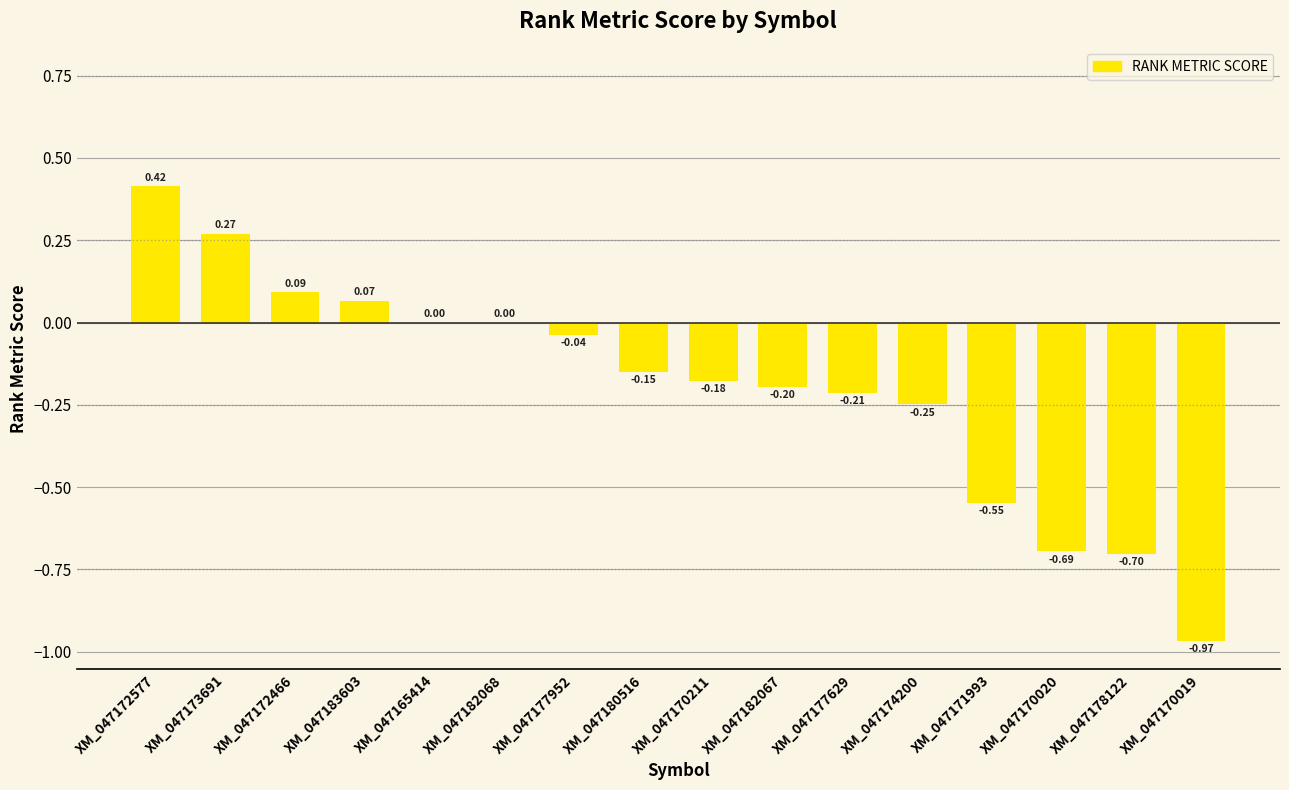

Between XM_047173691 and XM_047177629, which is larger?

XM_047173691